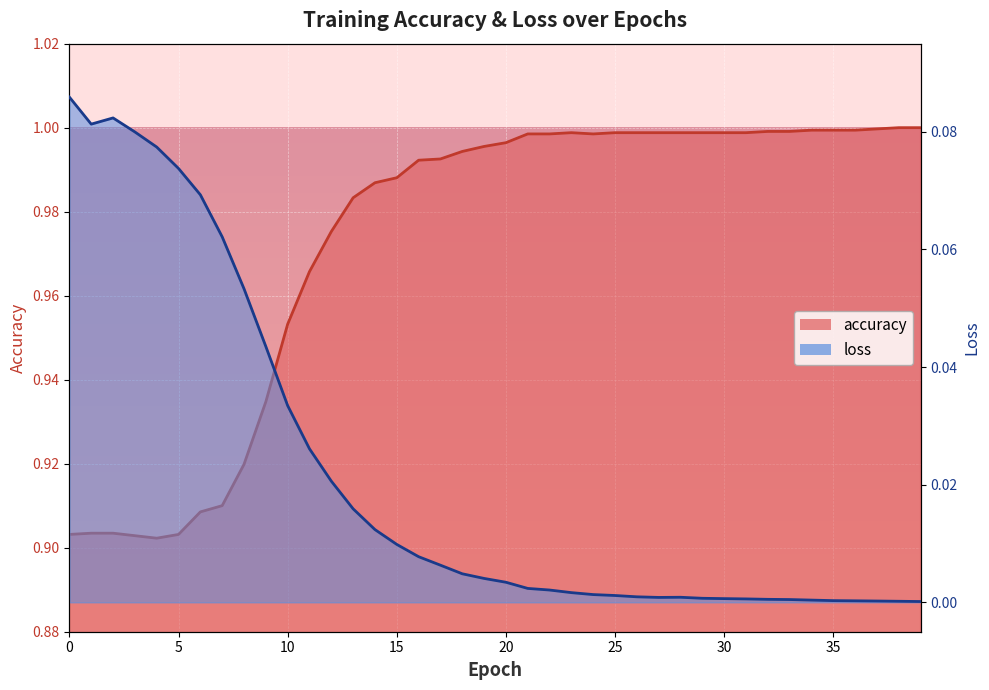

True or false: loss and accuracy cross at least once.

False